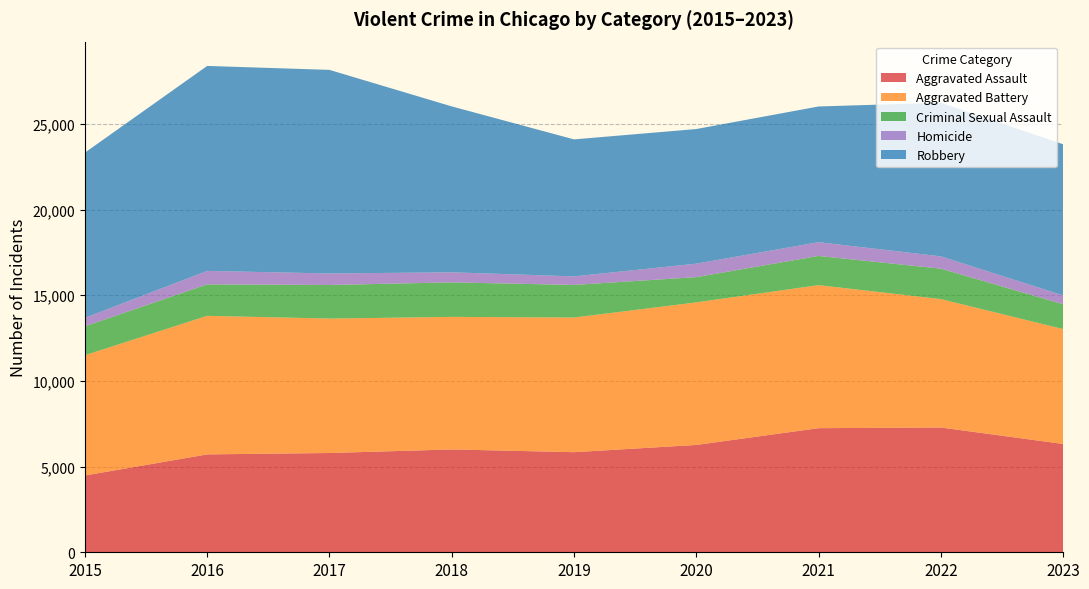

Reading left to right, what are all the values shown in this chart?

Aggravated Assault: 4480	5712	5793	6001	5841	6263	7242	7281	6321
Aggravated Battery: 7019	8086	7845	7735	7857	8320	8347	7493	6704
Criminal Sexual Assault: 1687	1836	1960	2013	1903	1473	1703	1776	1451
Homicide: 496	786	672	589	498	787	804	719	515
Robbery: 9638	11960	11880	9681	7995	7855	7918	8964	8817